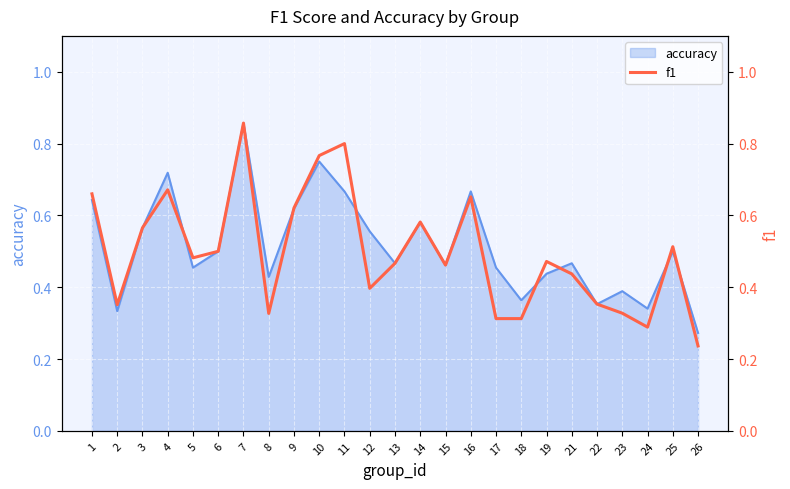

What is the maximum value shown in the chart?

0.9